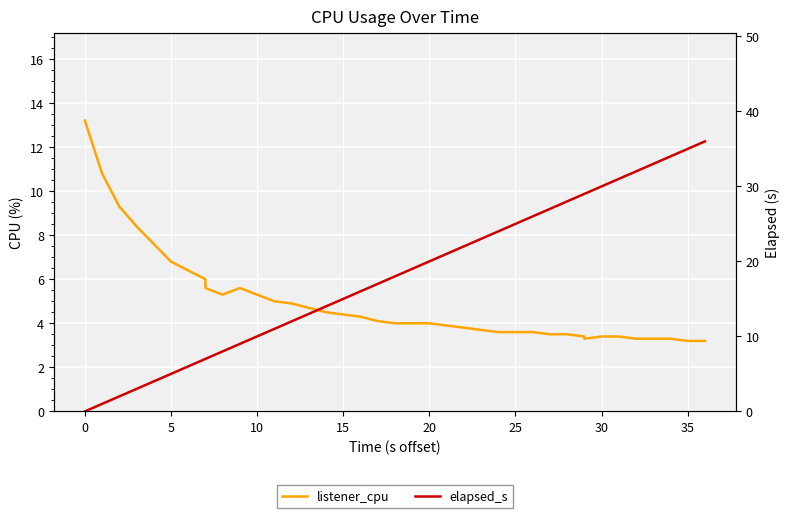

Which series has the largest range (max minus min)?

elapsed_s